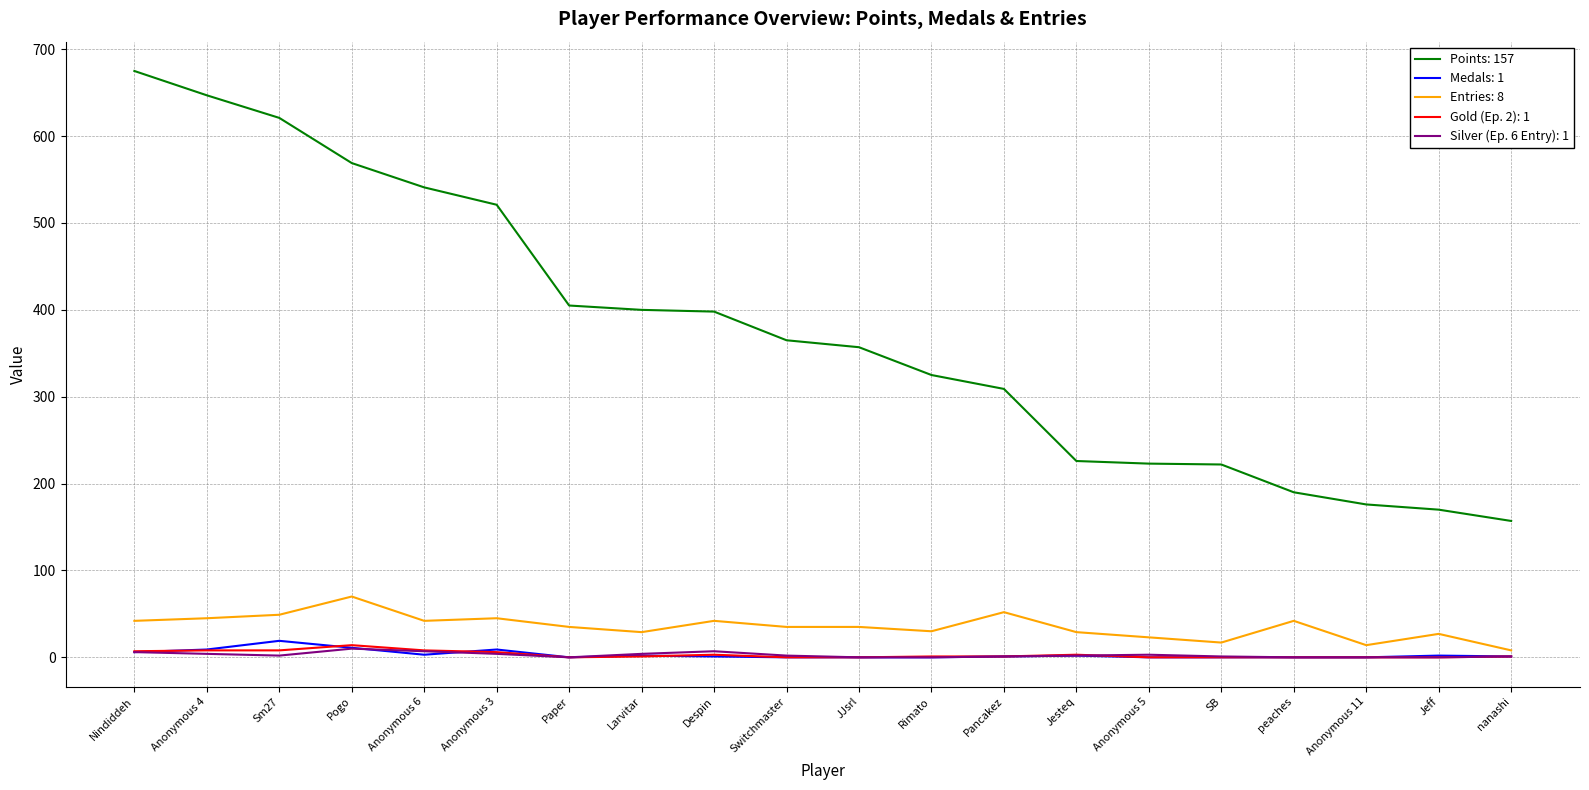

What position from the right is Paper?

14